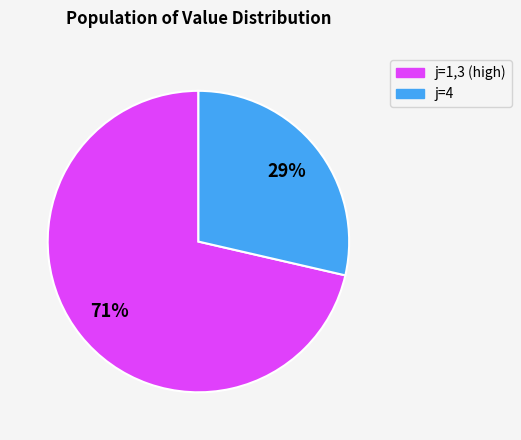

To the nearest percent, what is the average slice percentage?

50%